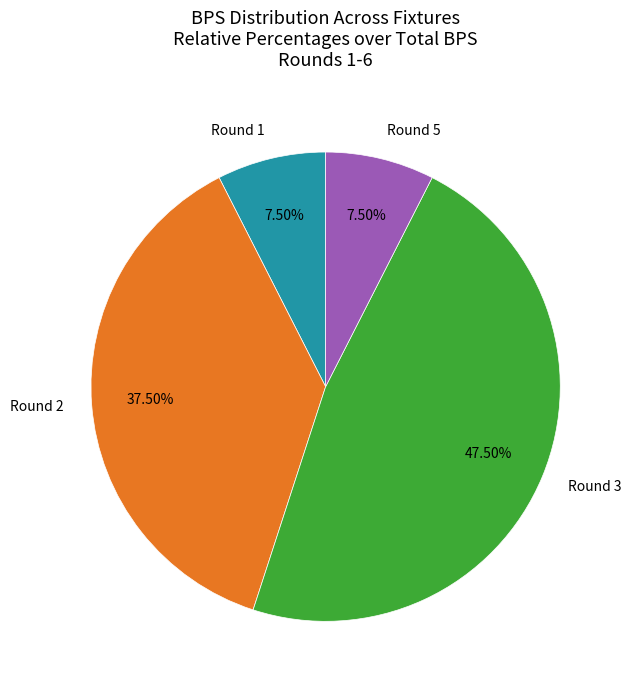

Count the number of slices in the pie.

4